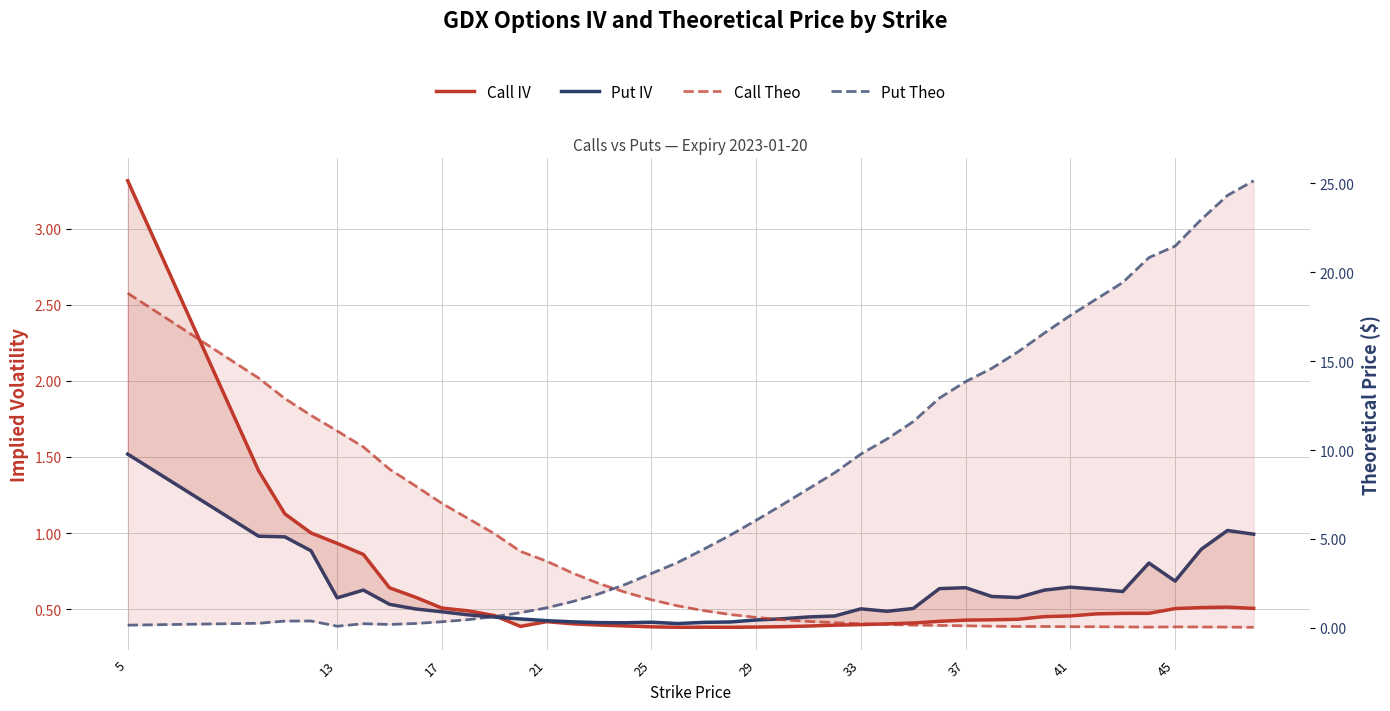

Does the chart display data point markers on the line(s)?

No